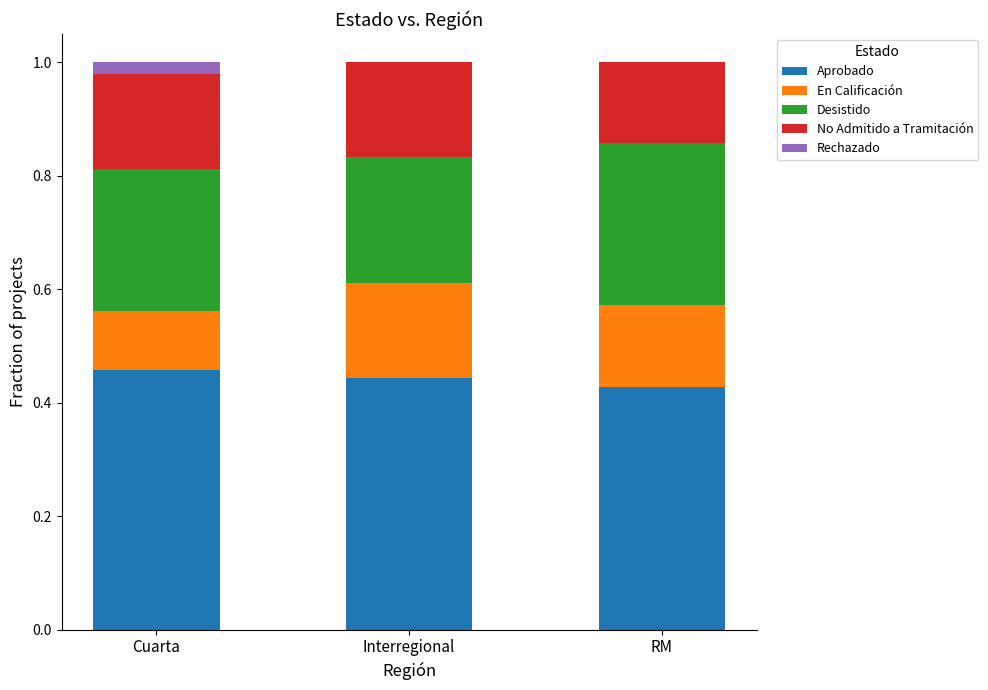

The value of Aprobado at Cuarta is 0.6. True or false?

False